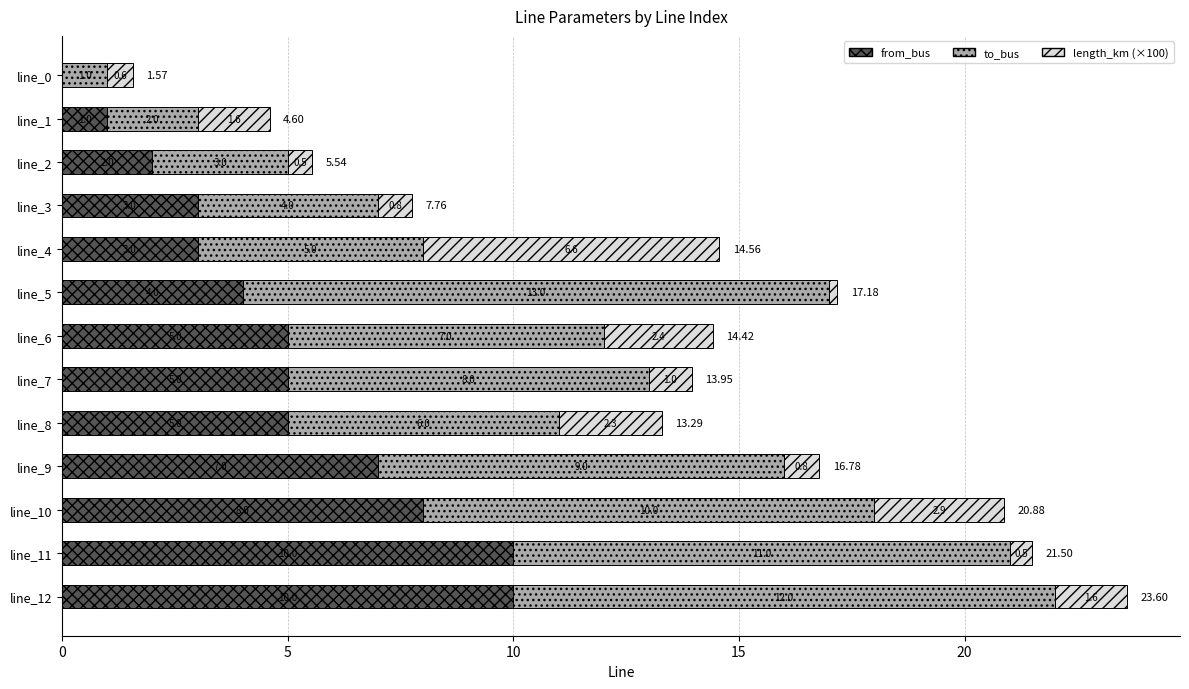

What is the total value across all series at line_3?

7.8